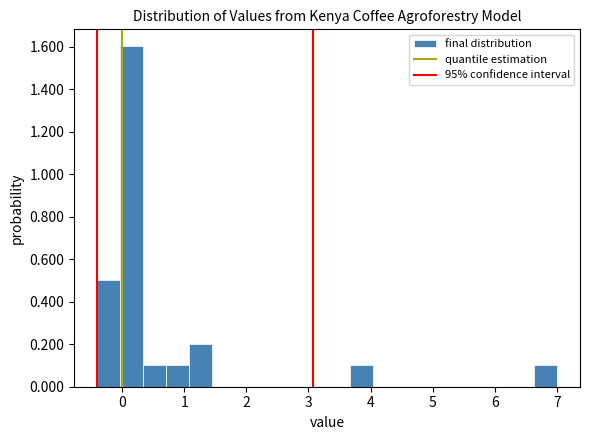

Read against the x-axis, roughly where is the centre of the tallest bar?

0.2